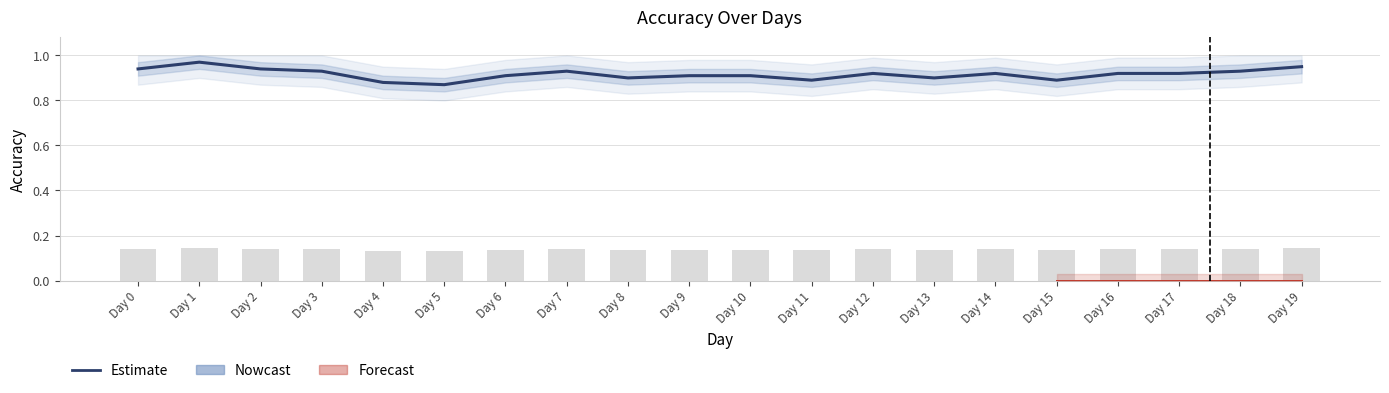

Reading left to right, extract all data points from this chart.

0.9	1.0	0.9	0.9	0.9	0.9	0.9	0.9	0.9	0.9	0.9	0.9	0.9	0.9	0.9	0.9	0.9	0.9	0.9	0.9